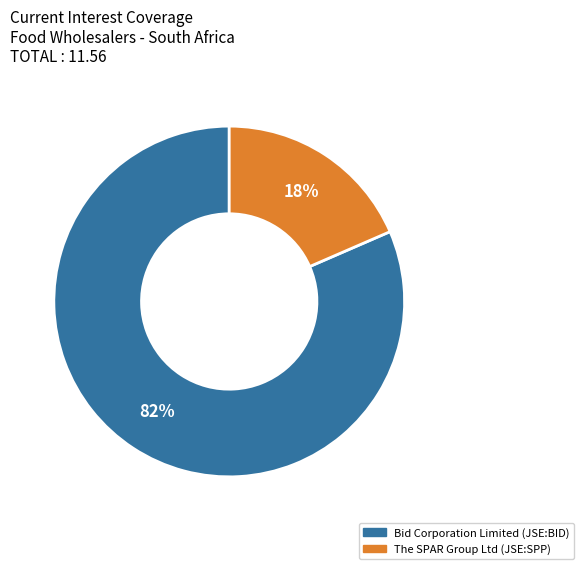

Is the sum of Bid Corporation Limited (JSE:BID) and The SPAR Group Ltd (JSE:SPP) greater than half?

Yes